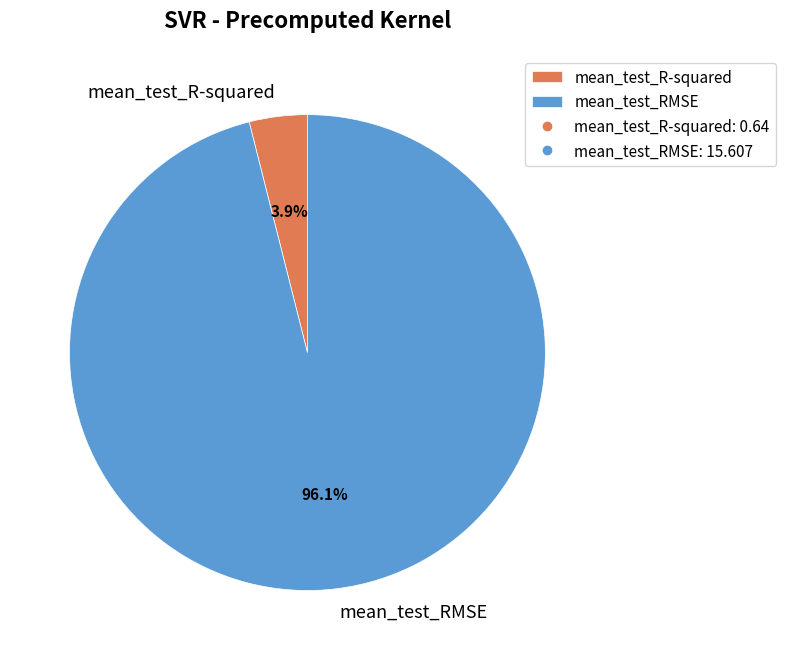

To the nearest percent, what is the combined percentage of mean_test_RMSE and mean_test_R-squared?

100%